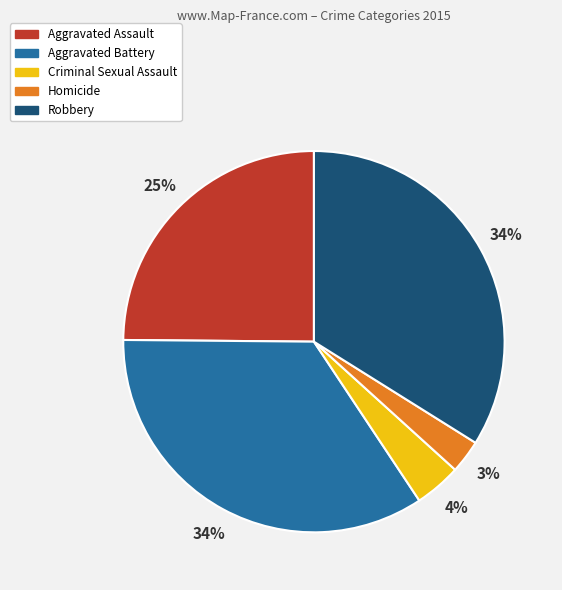

Which category has the smallest portion of the pie?

Homicide